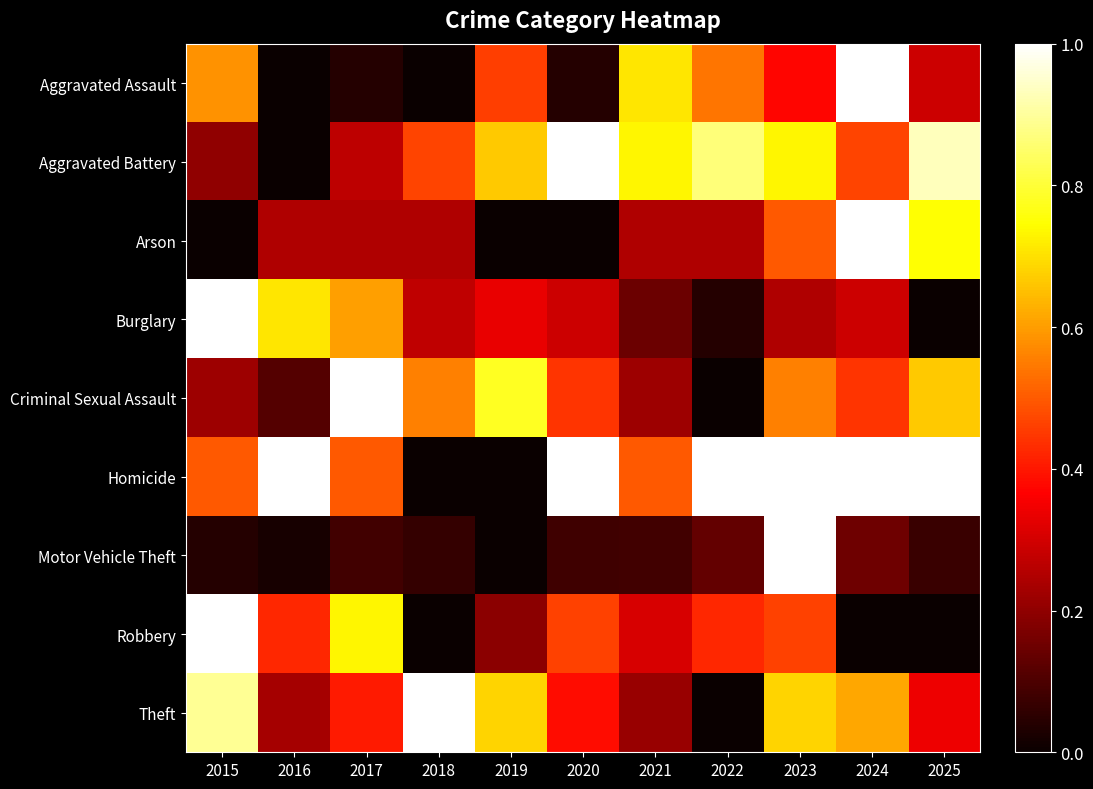

Which series has the largest total across all categories?

Homicide